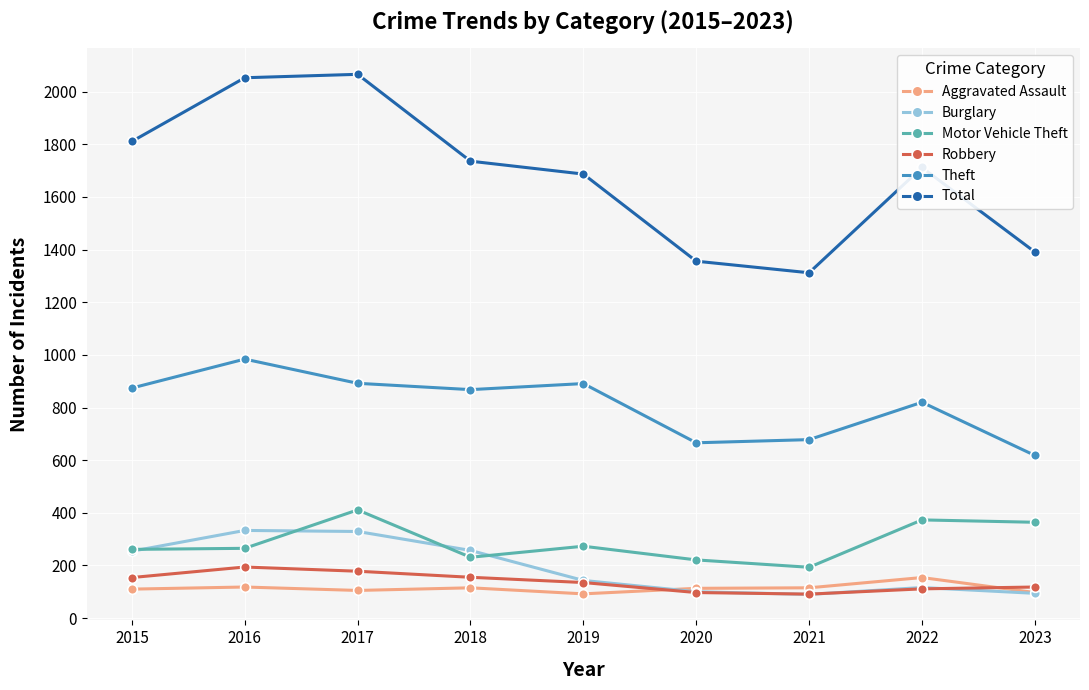

What is the difference between the maximum and minimum values in the Burglary series?

243